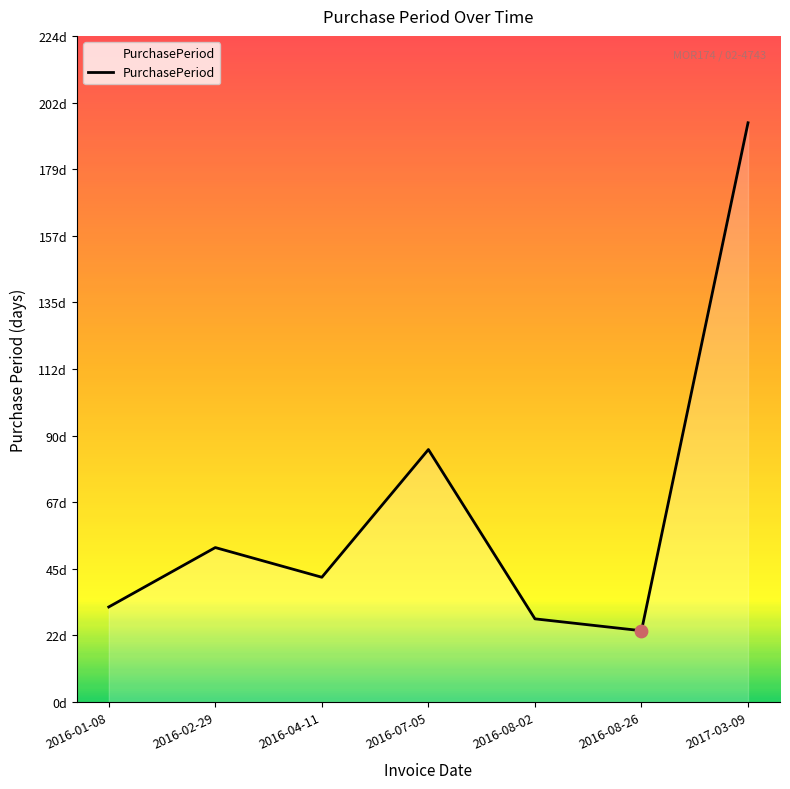

What is the ratio of the value at 2016-07-05 to the value at 2016-02-29?

1.6